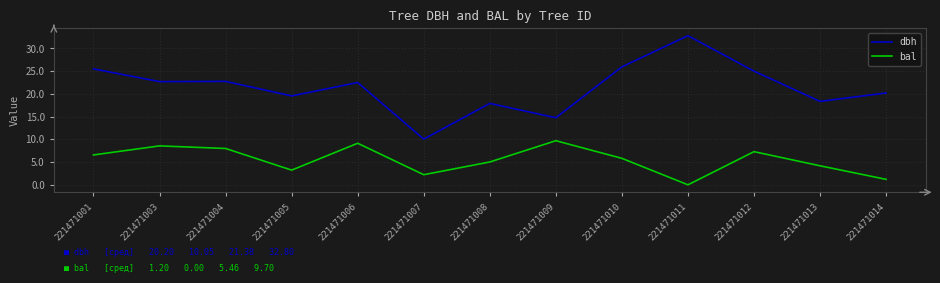

Rank the series by their average value, from lowest to highest.

bal, dbh